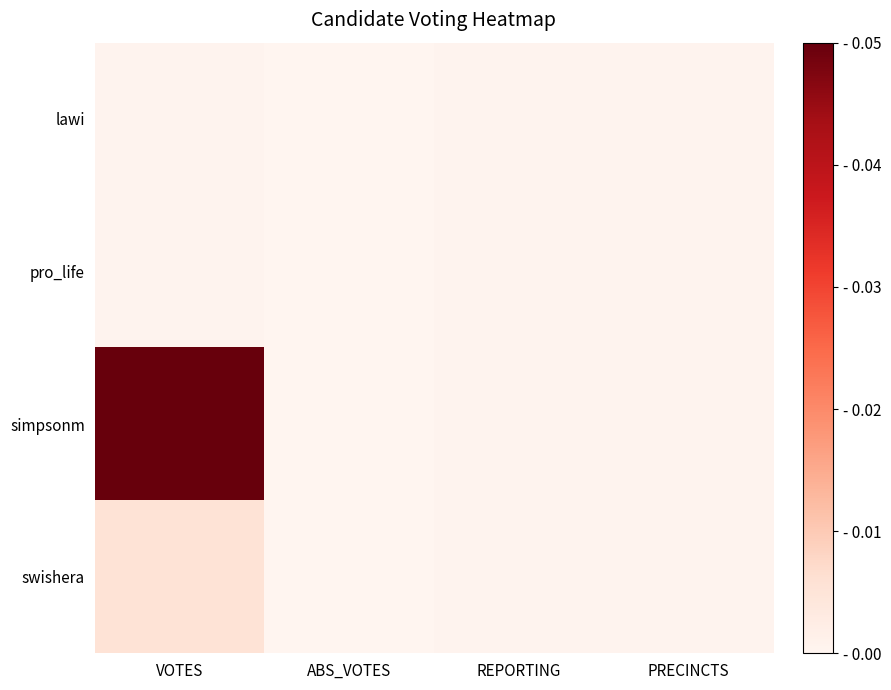

Rank the series at ABS_VOTES from highest to lowest value.

lawi, pro_life, simpsonm, swishera